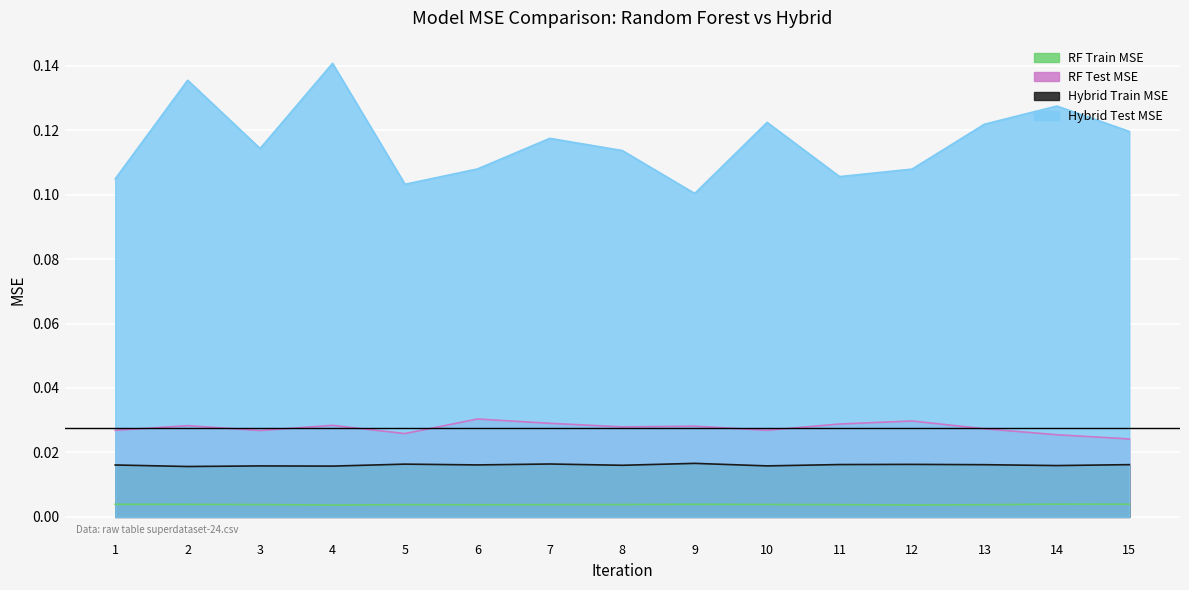

How many categories are shown in the chart?

15